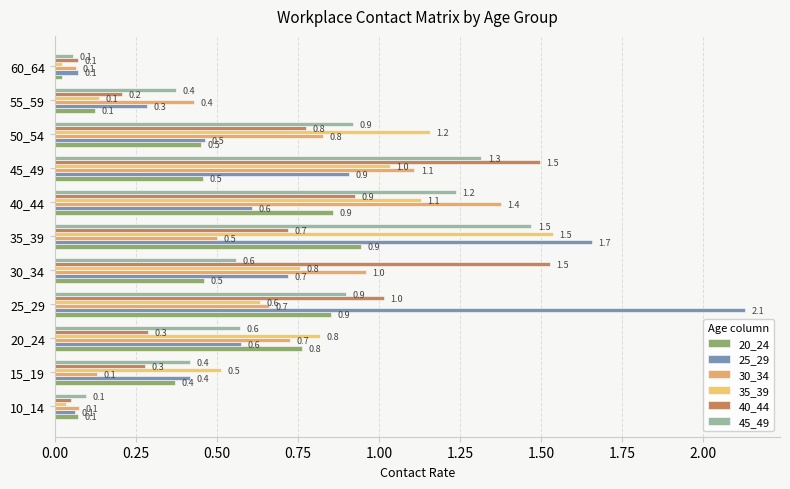

At which category is the sum across all series the highest?

35_39